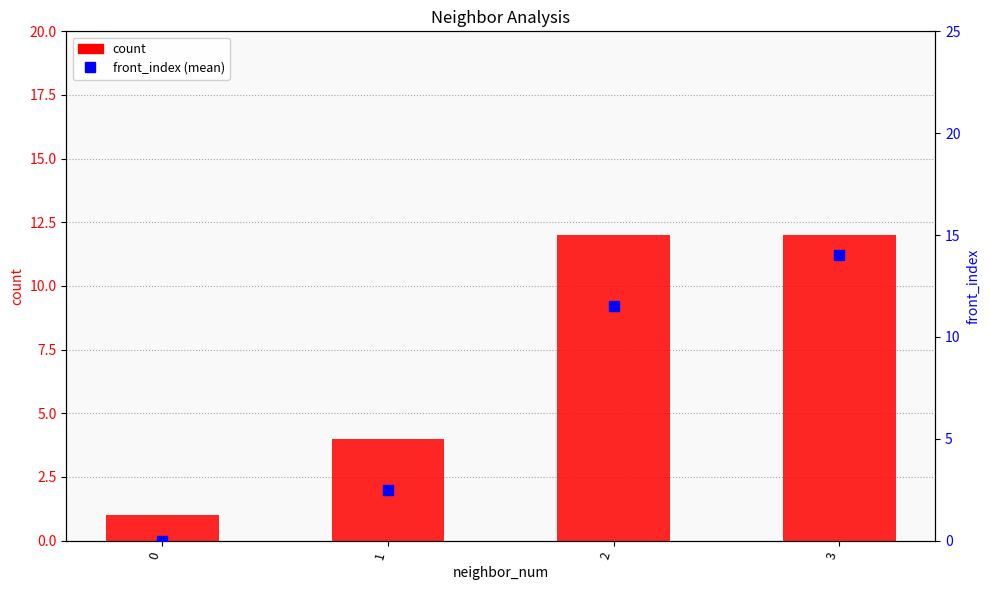

Which series reaches the maximum Y coordinate?

front_index (mean)